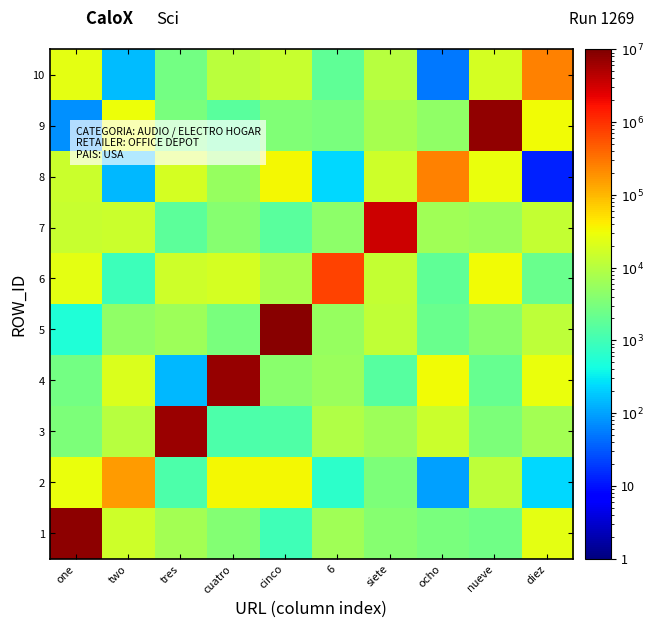

Reading right to left, what are all the values shown in this chart?

1: diez=23833.5	nueve=2577.8	ocho=3005.4	siete=4025.2	6=6332.8	cinco=991.0	cuatro=3791.1	tres=6880.4	two=15309.6	one=8072930.0
2: diez=227.1	nueve=11640.6	ocho=96.5	siete=3224.6	6=667.7	cinco=34424.7	cuatro=33398.2	tres=1298.6	two=162017.0	one=28238.4
3: diez=6880.2	nueve=3365.3	ocho=14868.5	siete=6085.2	6=9004.6	cinco=1388.9	cuatro=1293.8	tres=6627015.0	two=9872.2	one=3204.9
4: diez=27606.0	nueve=2101.4	ocho=32230.1	siete=1519.4	6=5891.4	cinco=4169.3	cuatro=7044620.0	tres=136.8	two=20667.3	one=2693.9
5: diez=11152.9	nueve=4191.6	ocho=2185.9	siete=12590.2	6=5341.1	cinco=8399633.0	cuatro=3057.9	tres=6120.4	two=4766.2	one=520.3
6: diez=2244.2	nueve=31664.7	ocho=1905.3	siete=12945.6	6=747449.0	cinco=7696.5	cuatro=17499.1	tres=15571.1	two=952.7	one=24513.7
7: diez=13186.0	nueve=5809.1	ocho=6329.2	siete=3416115.0	6=4521.0	cinco=1602.8	cuatro=3847.4	tres=1713.4	two=15024.8	one=14108.8
8: diez=12.5	nueve=28045.9	ocho=258668.0	siete=15584.4	6=227.4	cinco=32814.3	cuatro=5364.5	tres=17571.6	two=142.7	one=14441.5
9: diez=31311.0	nueve=7479548.0	ocho=4821.8	siete=7543.7	6=3115.7	cinco=3569.2	cuatro=1597.1	tres=3038.1	two=29970.9	one=75.4
10: diez=247035.0	nueve=17458.2	ocho=51.7	siete=10217.2	6=1839.1	cinco=13805.6	cuatro=11038.0	tres=2625.0	two=146.4	one=24684.1